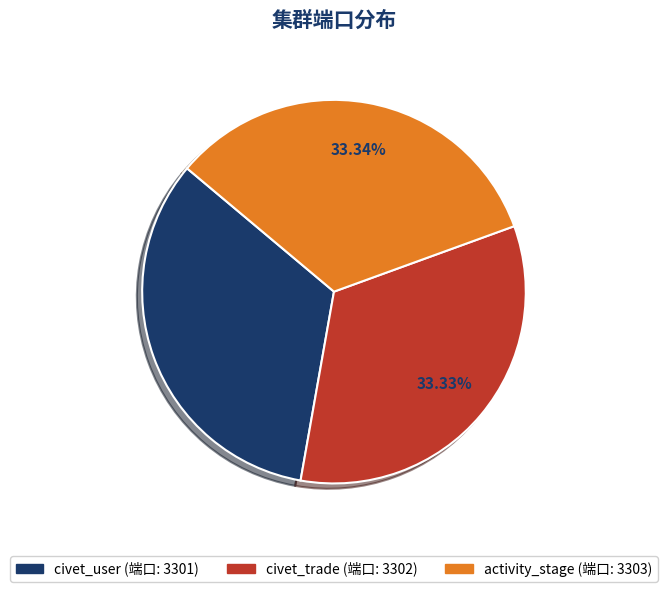

Do activity_stage and civet_user together represent more than half of the pie?

Yes